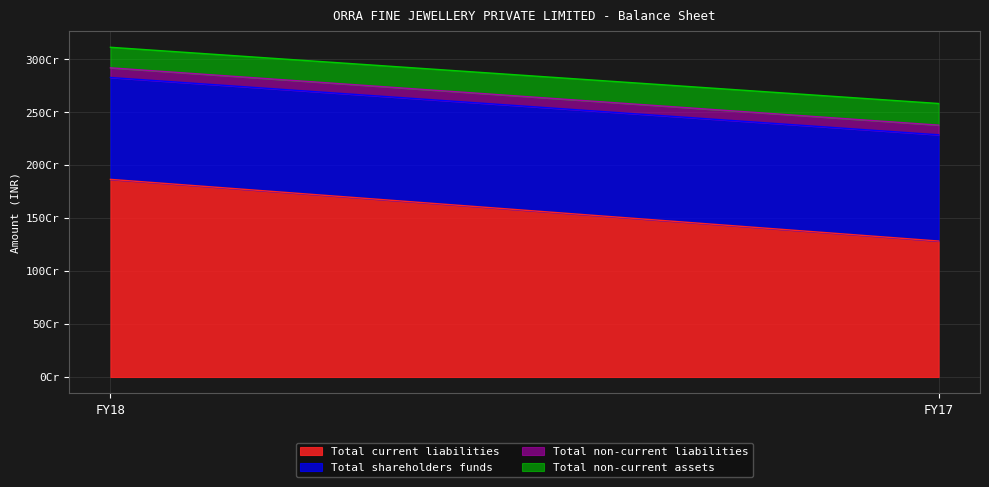

The value of Total shareholders funds at FY17 is 388473590. True or false?

False